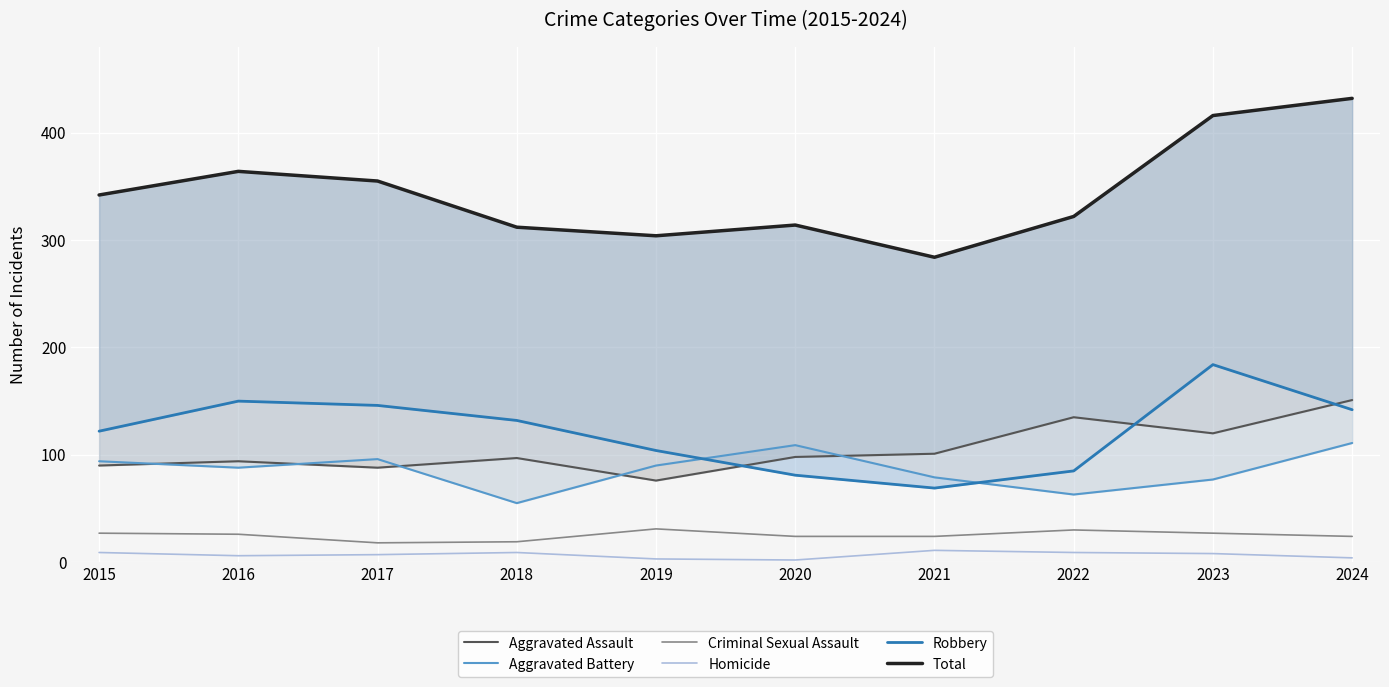

How many lines are shown in the chart?

6